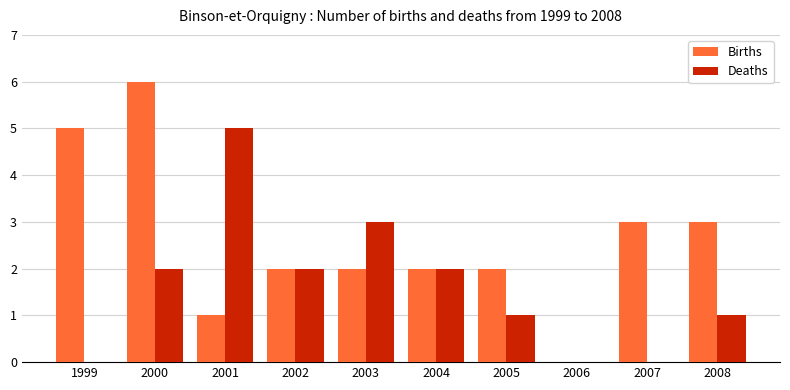

The value of Deaths at 2003 is 3. True or false?

True